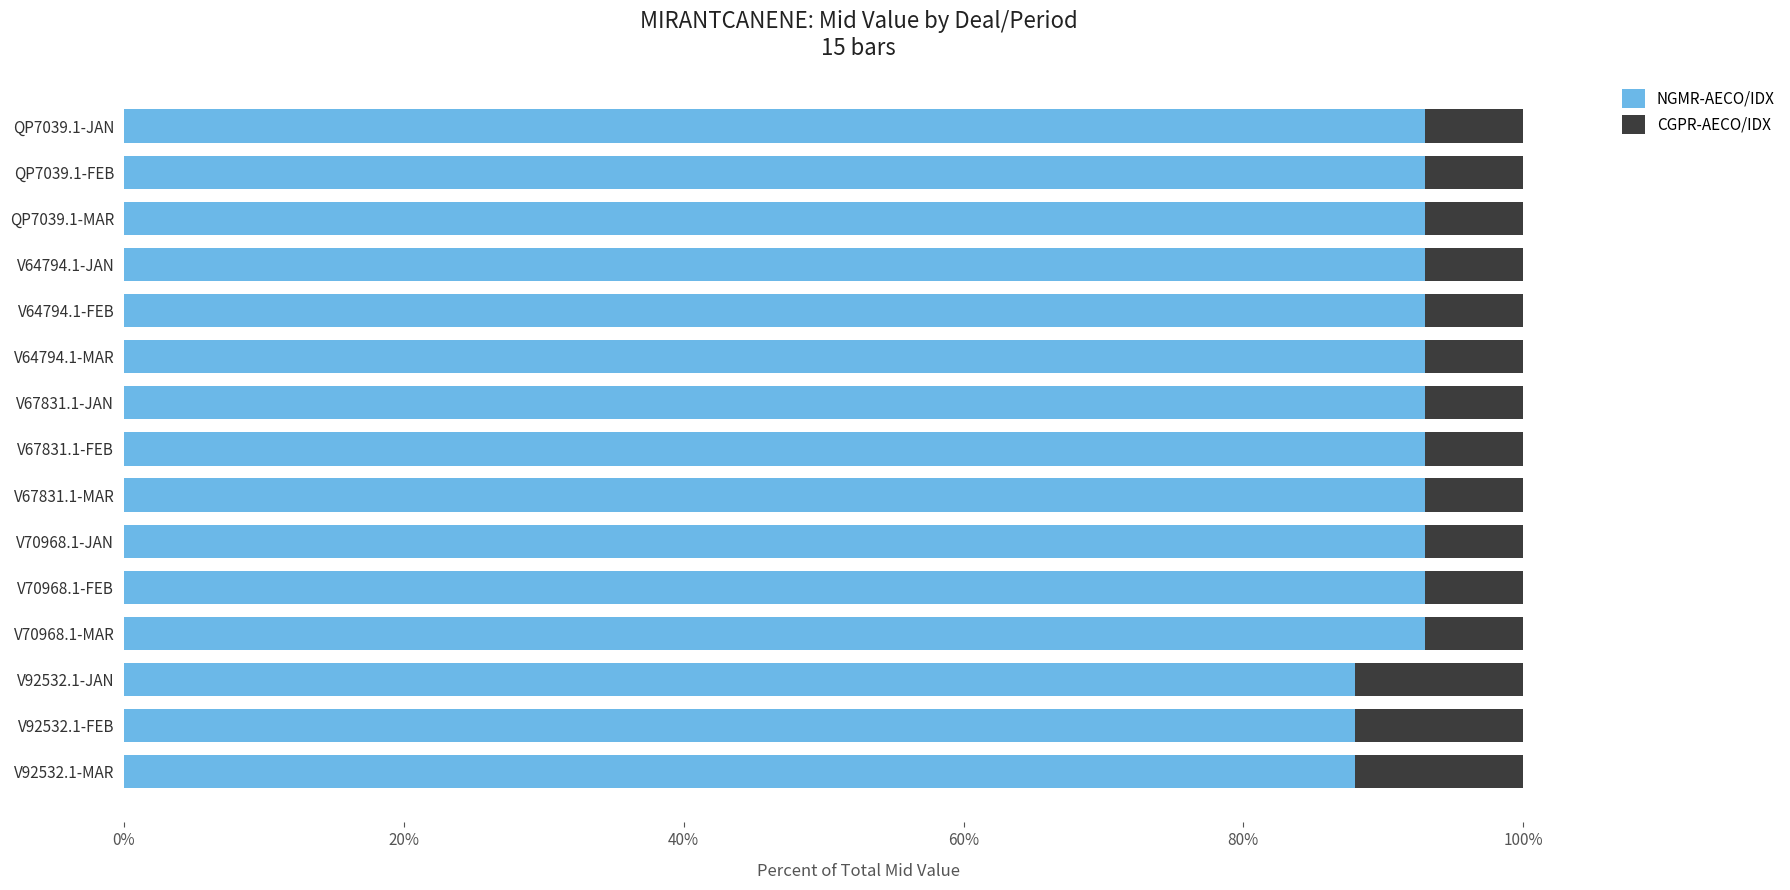

What is the difference between the NGMR-AECO/IDX values at V92532.1-JAN and QP7039.1-FEB?

5